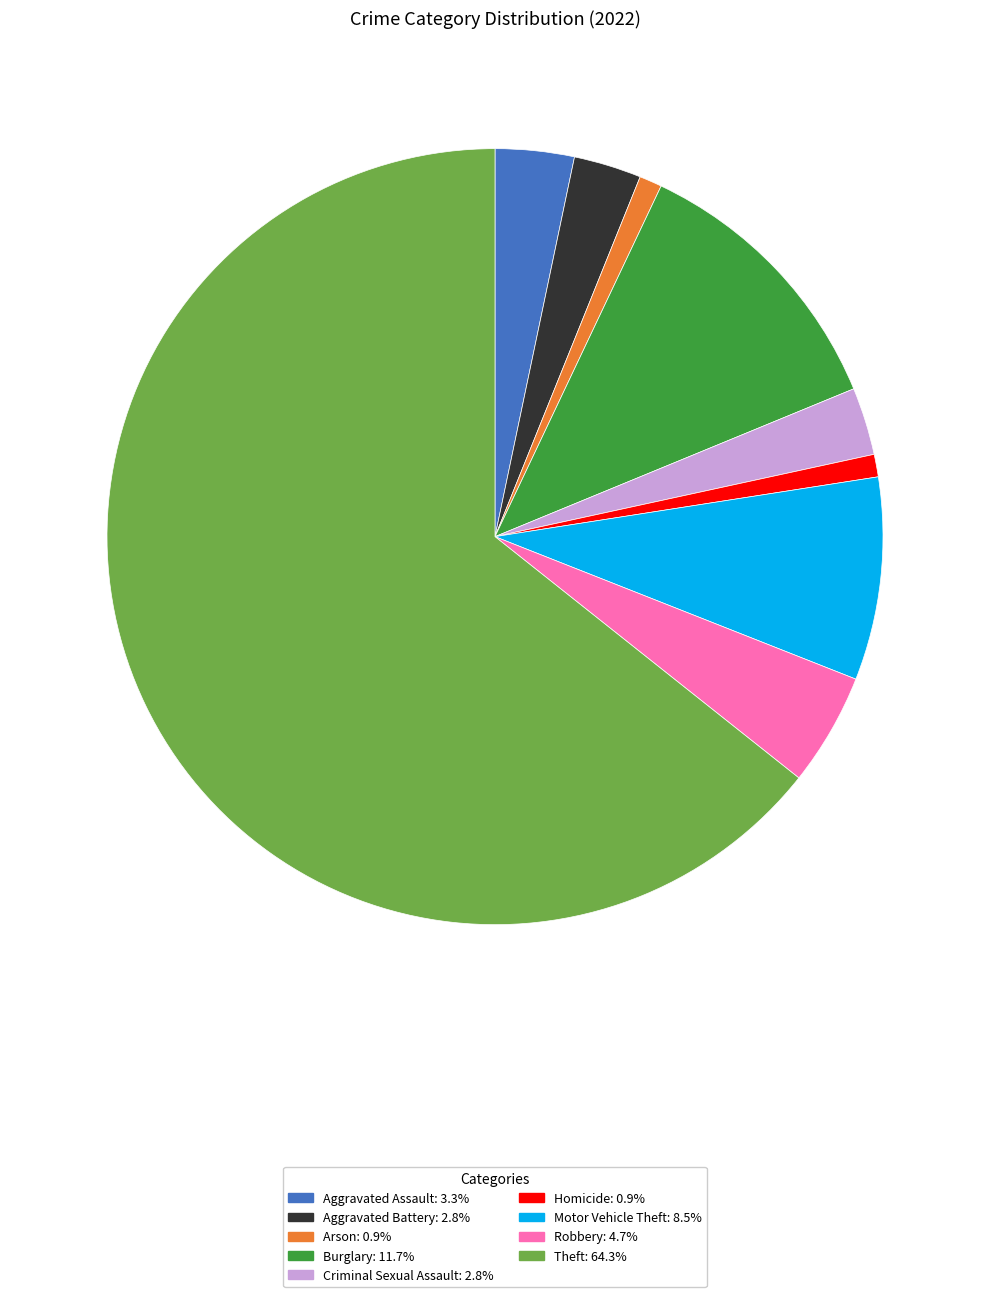

Do Criminal Sexual Assault and Theft together represent more than half of the pie?

Yes